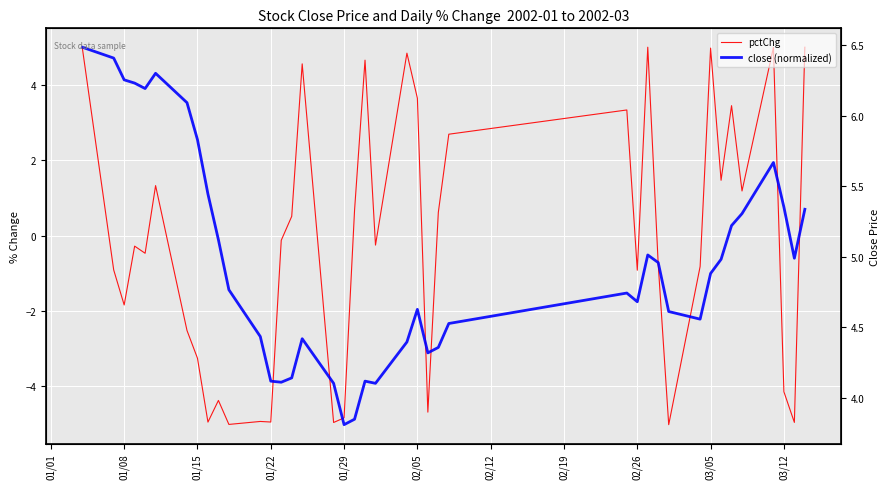

What is the maximum value shown in the chart?

6.1